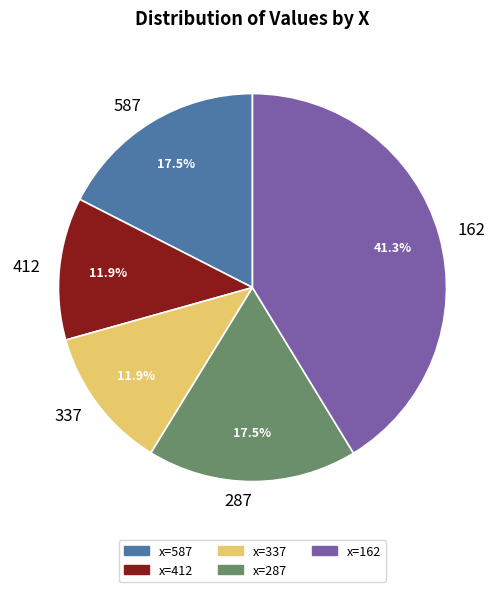

Which category has the biggest portion of the pie?

162